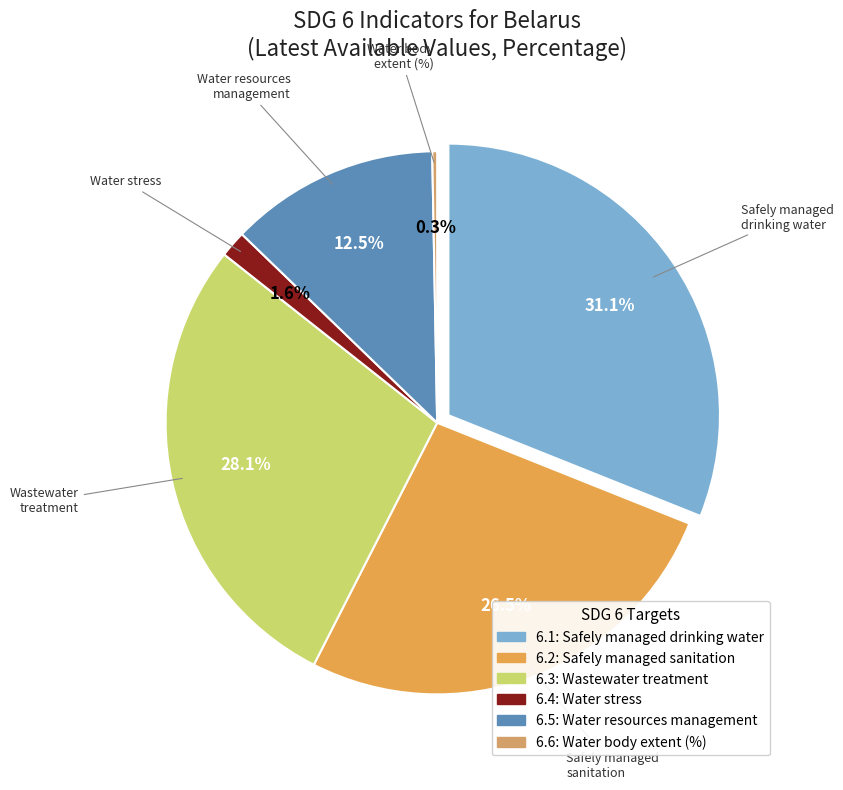

Count the number of slices in the pie.

6